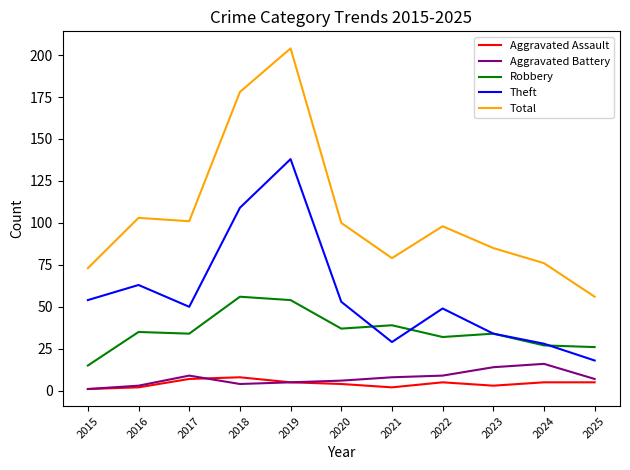

What is the sum of all Robbery values?

389